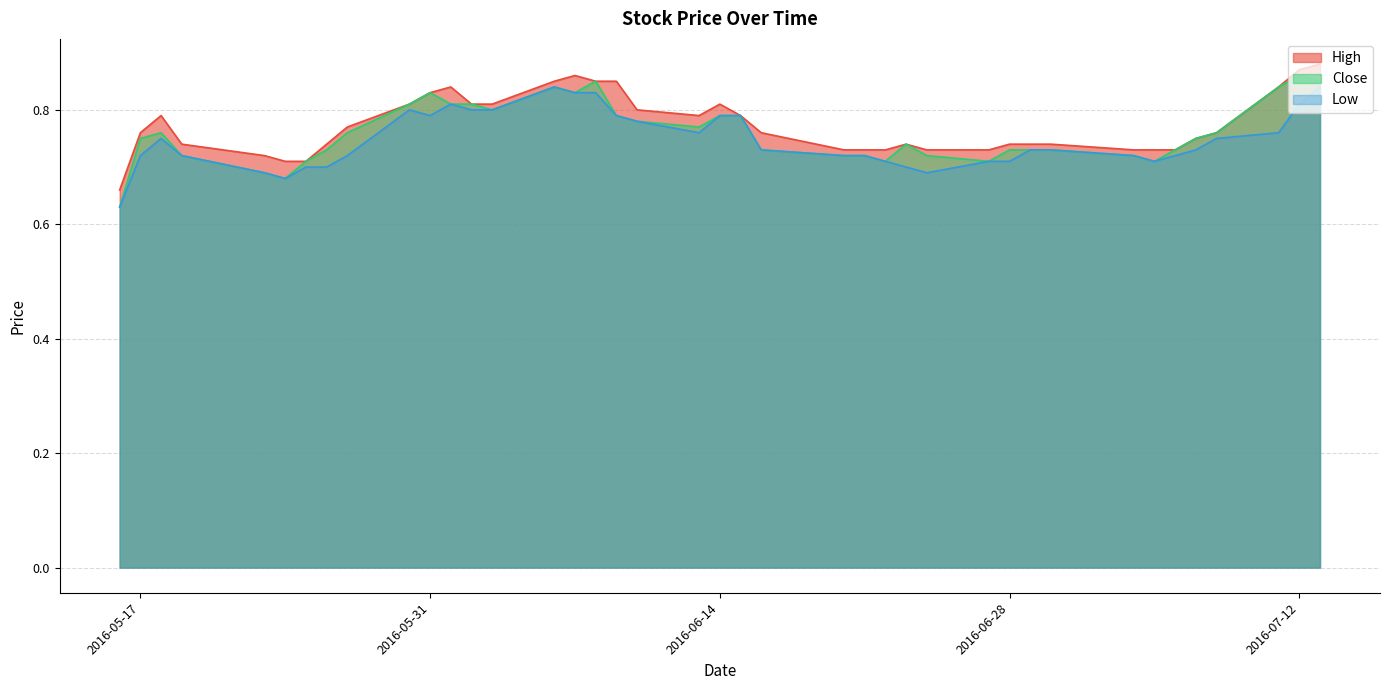

List the series in order of their peak value, lowest first.

Low, Close, High